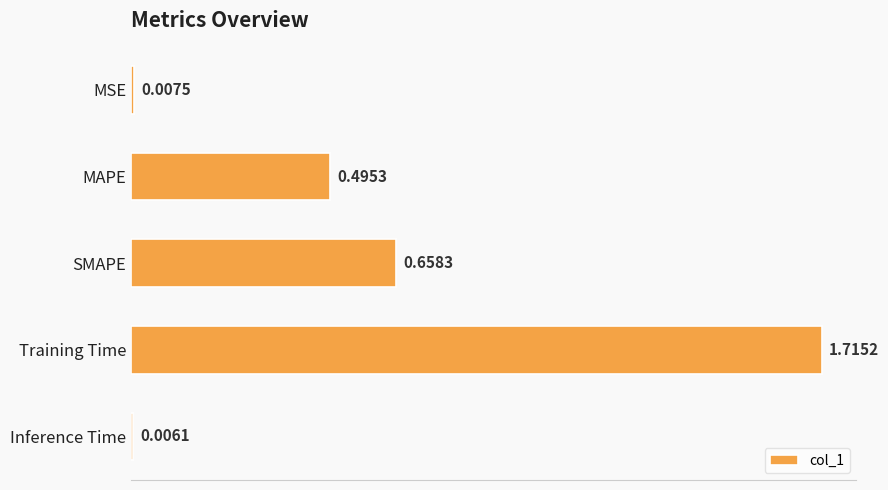

What is the label of the 3rd bar from the bottom?

SMAPE